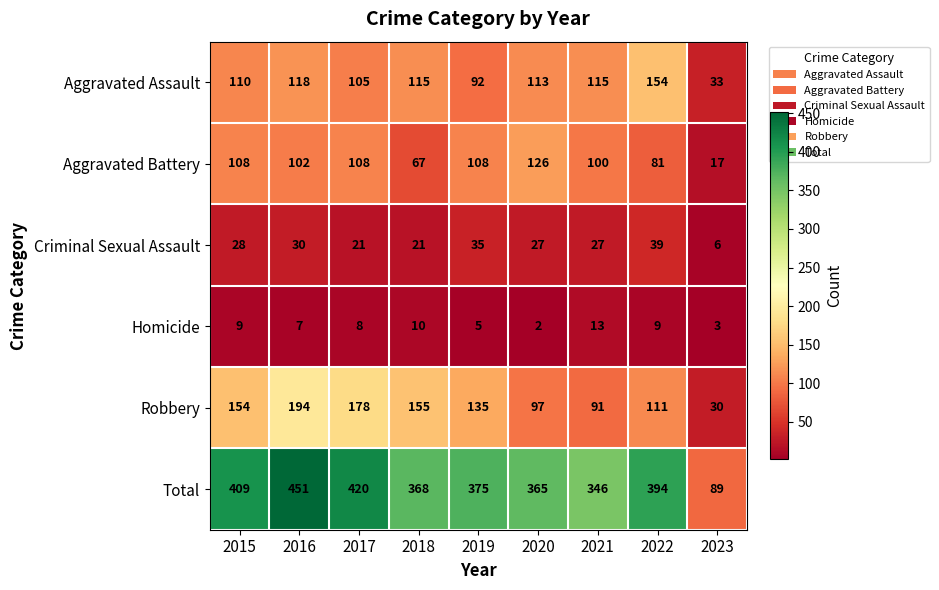

Rank the series at 2023 from highest to lowest value.

Total, Aggravated Assault, Robbery, Aggravated Battery, Criminal Sexual Assault, Homicide